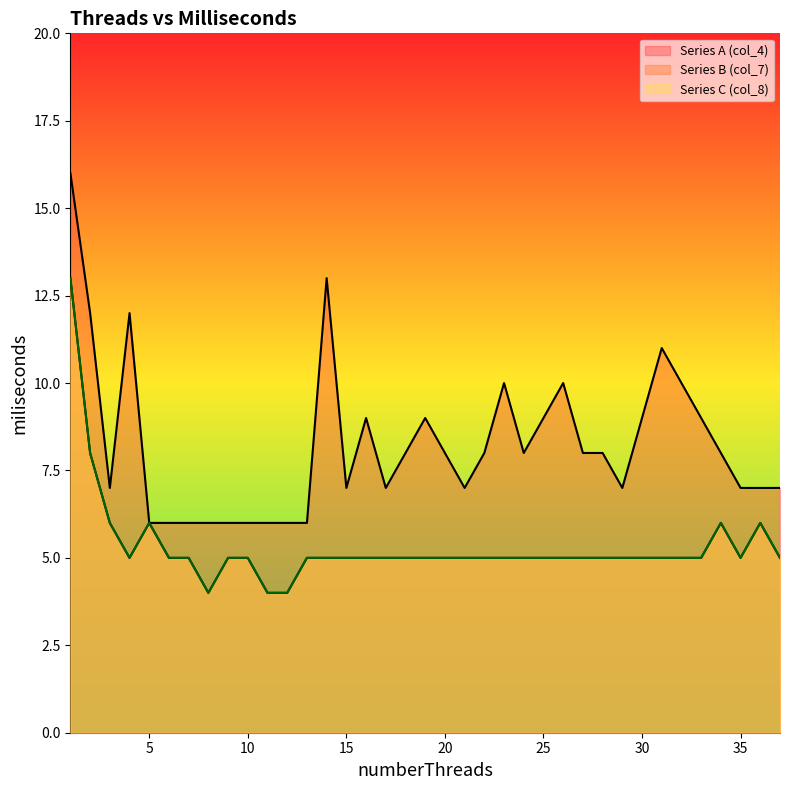

Count the Series B (col_7) values in the range 5 to 6.

32